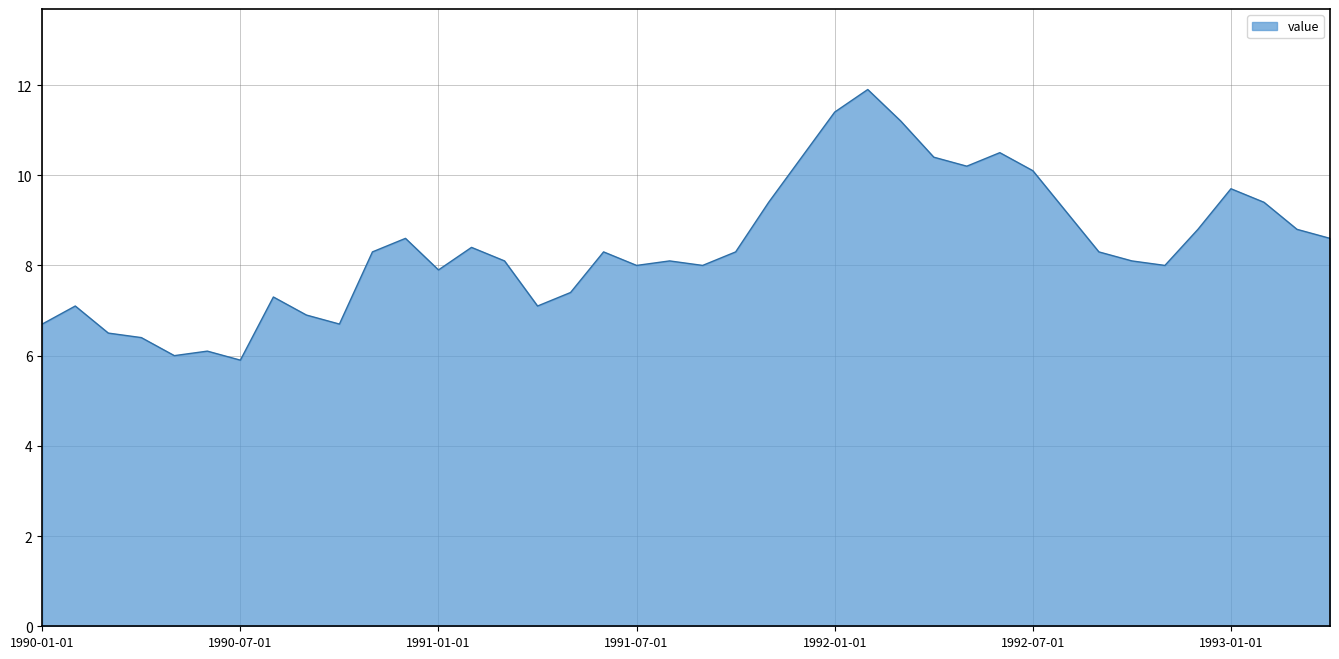

True or false: there are more than 1 points higher than both neighbors.

True